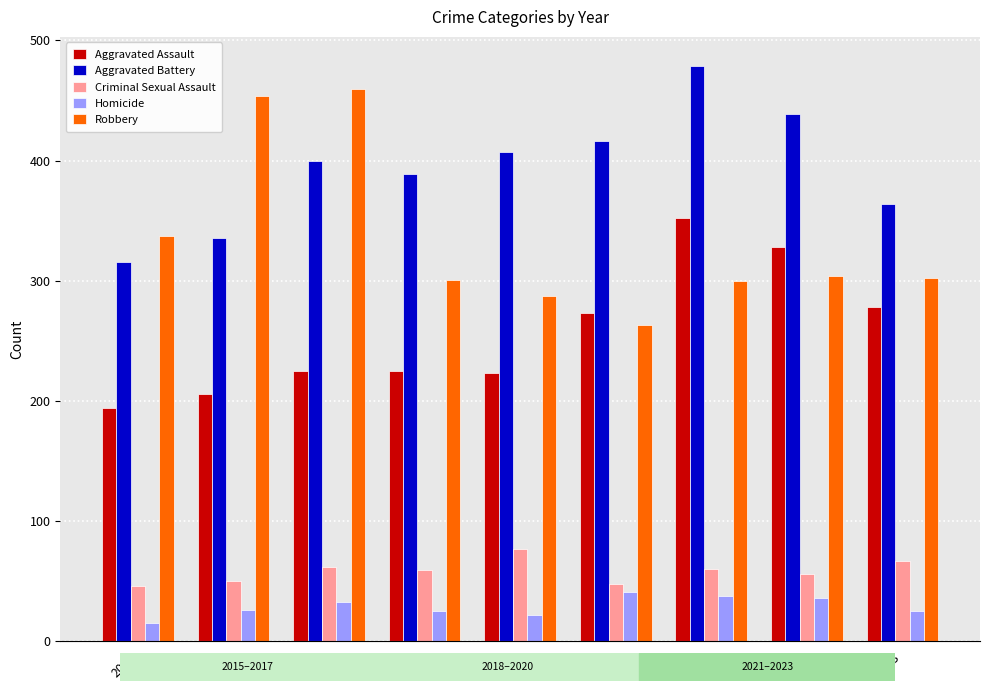

What value does the Robbery series have at 2021, to the nearest 10?

300